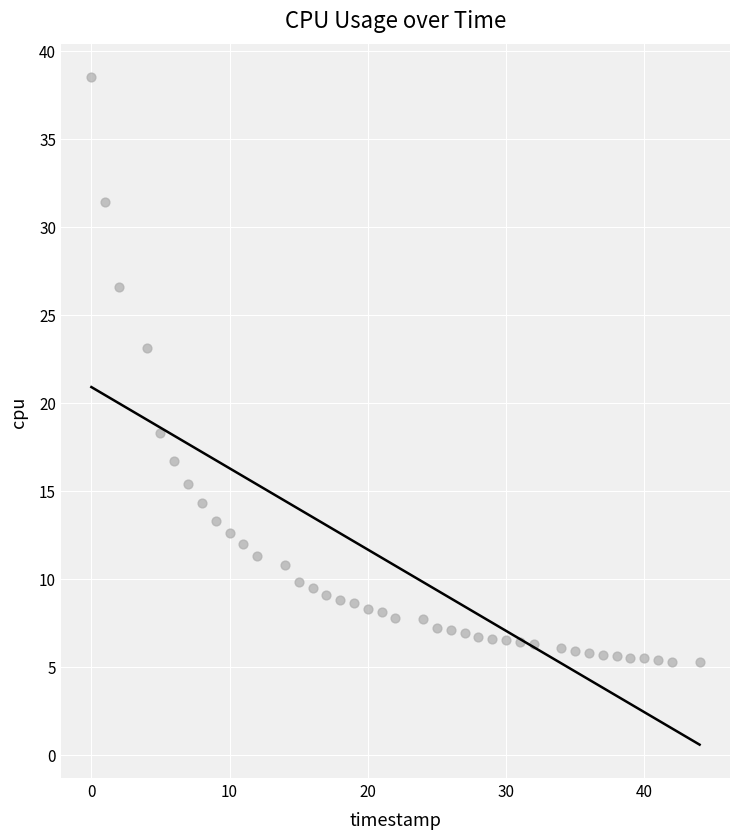

What is the range of Y values (max minus min)?

33.2